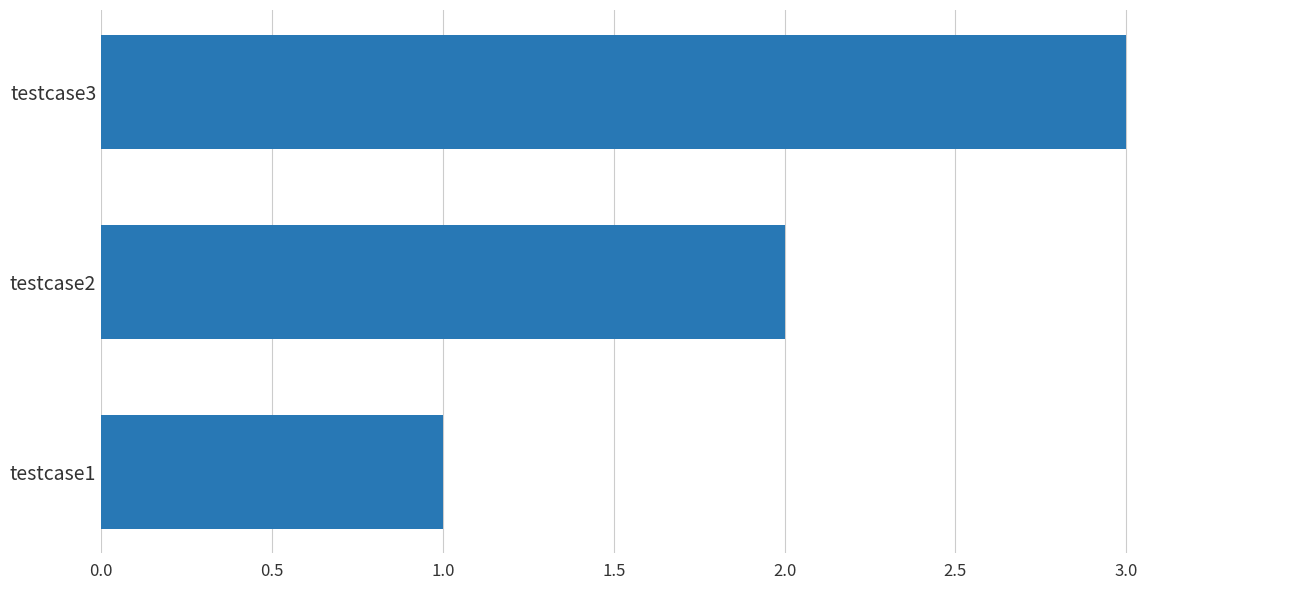

What is the change in value from testcase1 to testcase3?

+2